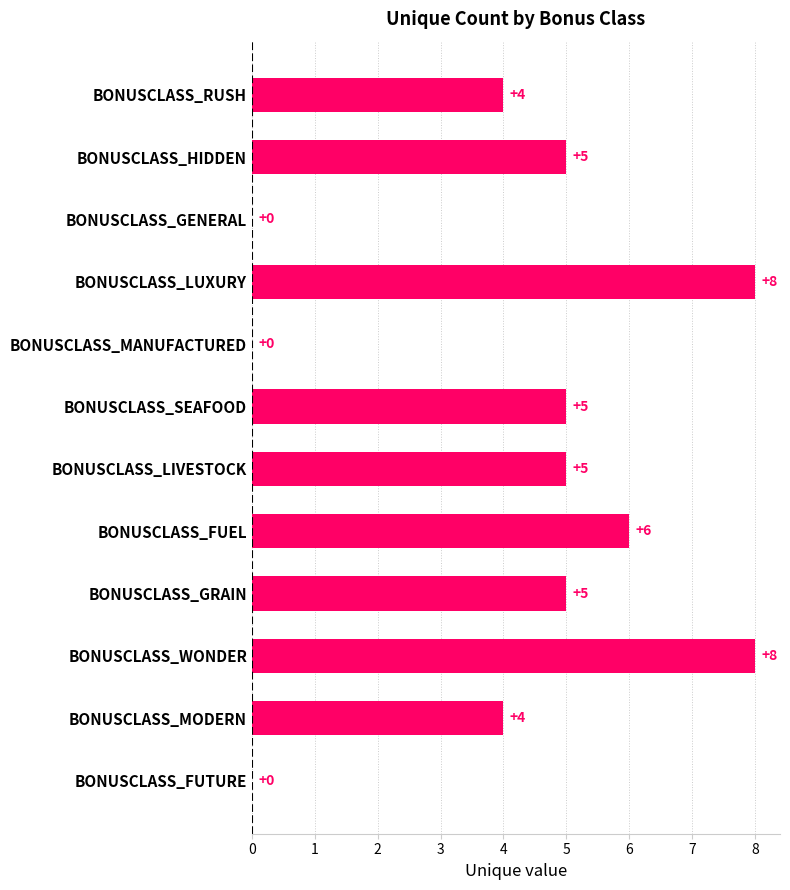

The chart shows a value of 5 at BONUSCLASS_MANUFACTURED. True or false?

False